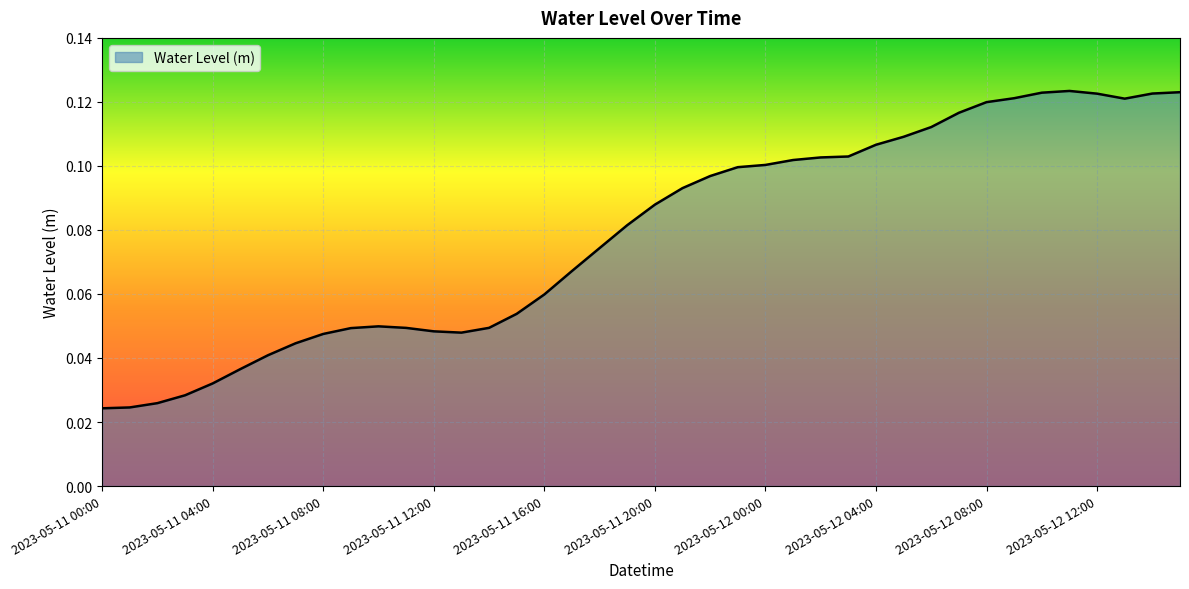

At which category does the data reach its first local peak?

2023-05-11 10:00